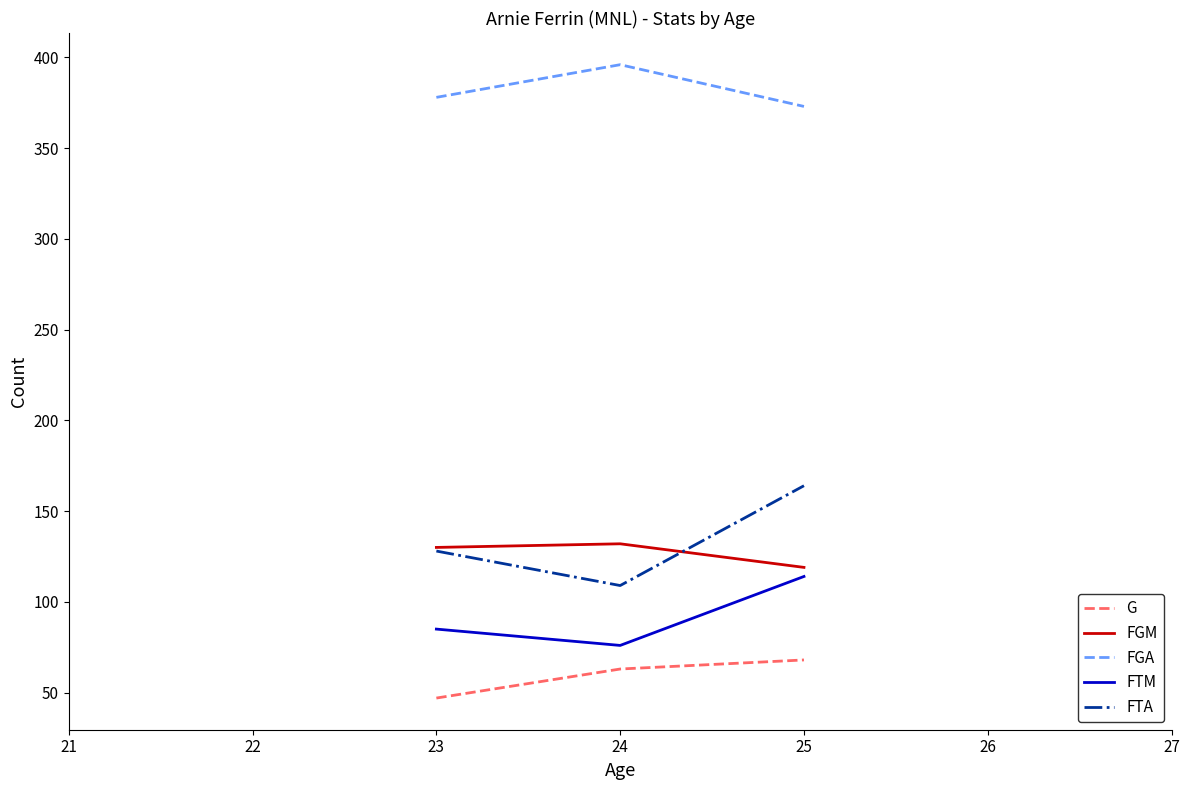

What is the average value of the FGM series?

127